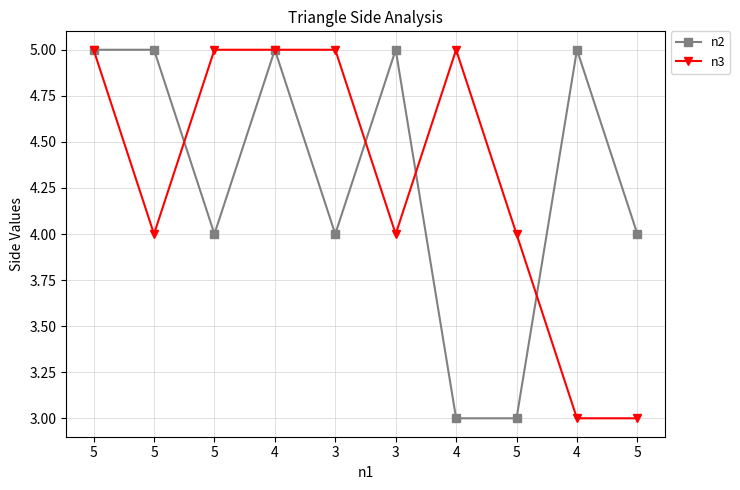

Where is n2 nearest to the value 4?

5